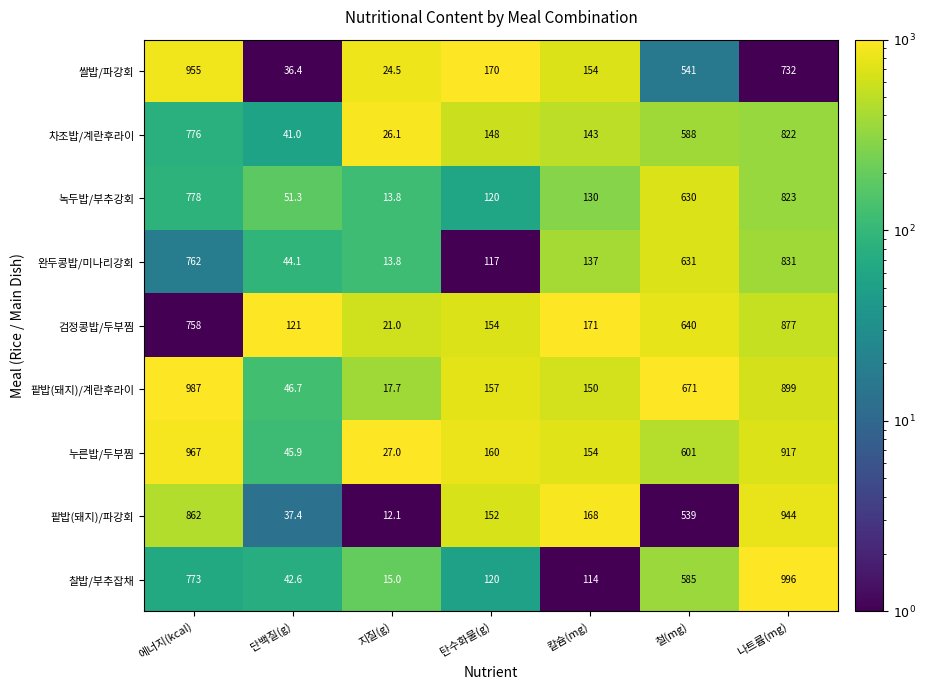

At which category is the sum across all series the highest?

나트륨(mg)